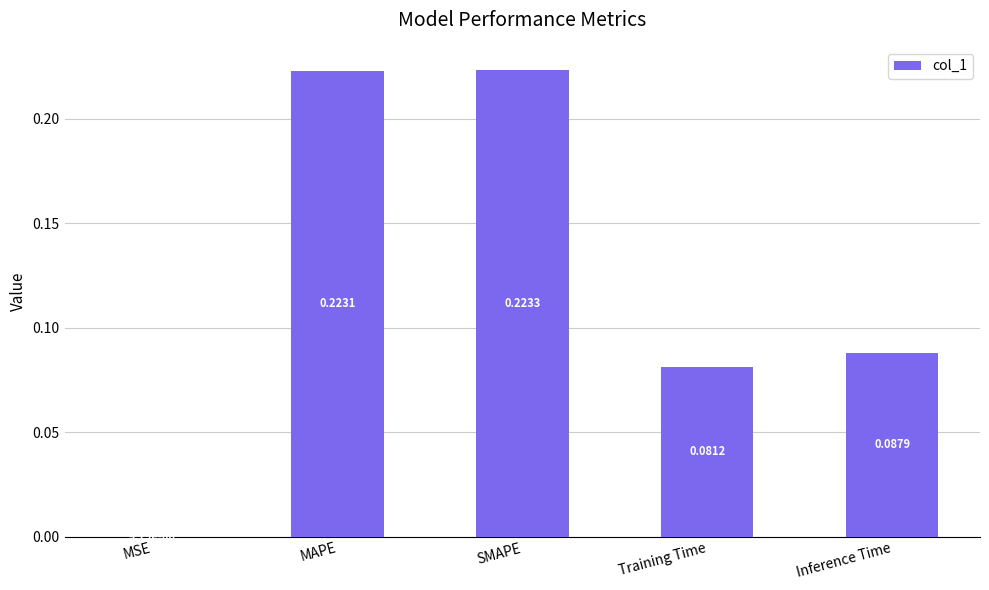

What is the change in value from MSE to SMAPE?

+0.2